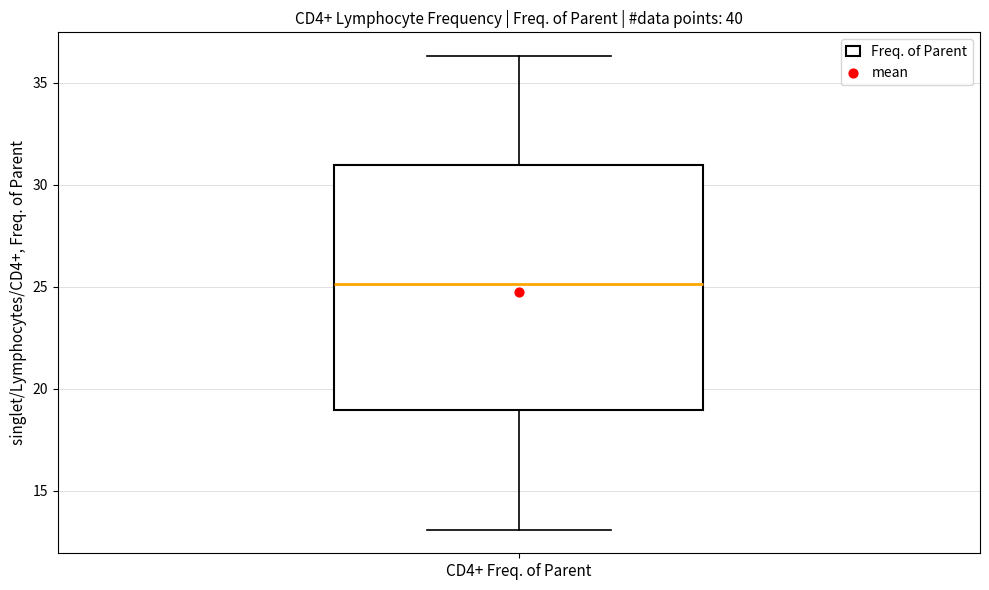

Where does the lower whisker of the box for CD4+ Freq. of Parent end on the y-axis? The values are not printed on the chart, so give them approximately, as read against the axis.

13.0